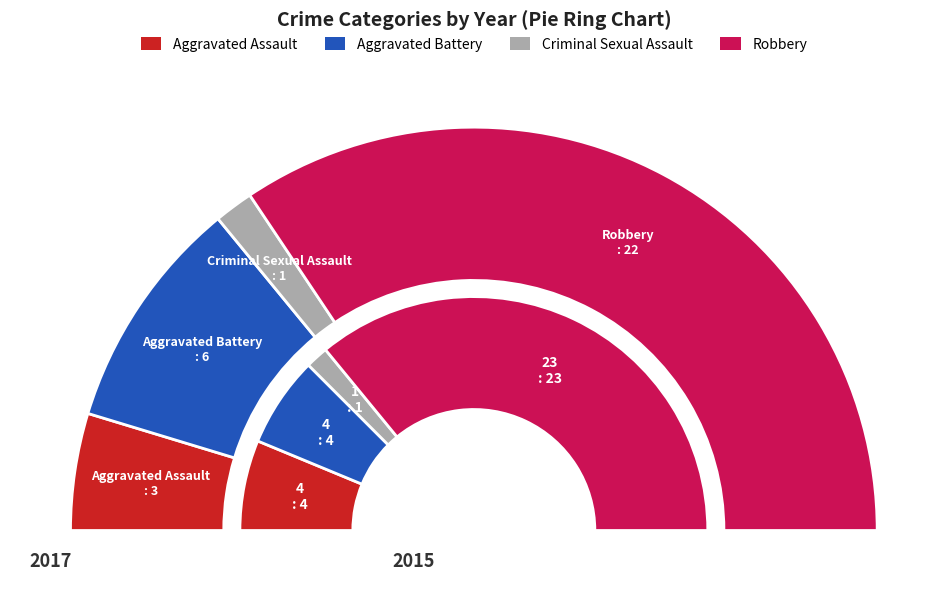

Which slice is the largest?

Robbery